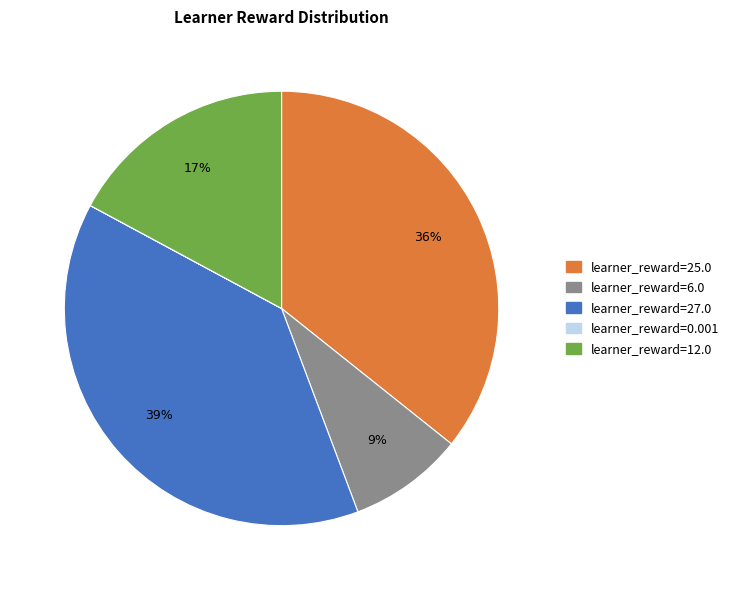

To the nearest percent, what is the difference between the largest and smallest slice percentages?

39%